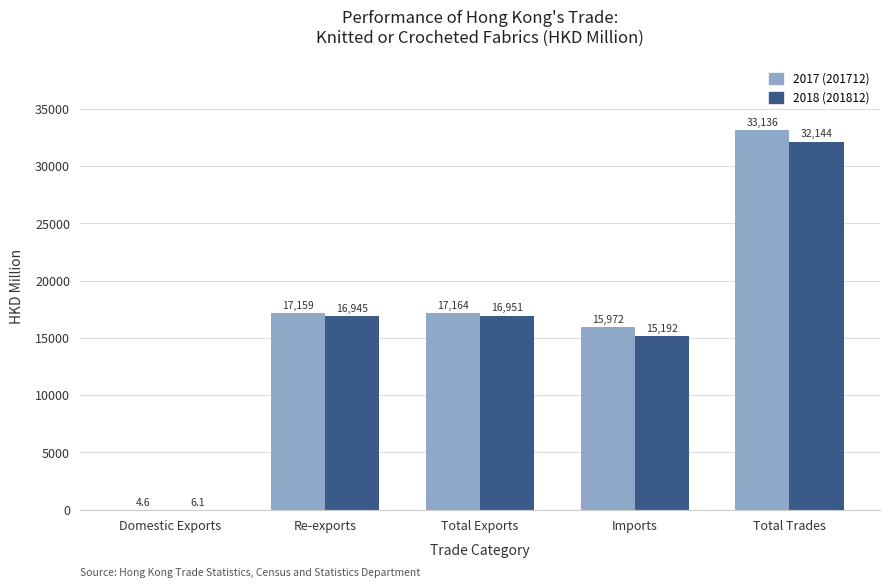

What is the highest value of the 2017 (201712) series?

33136.0